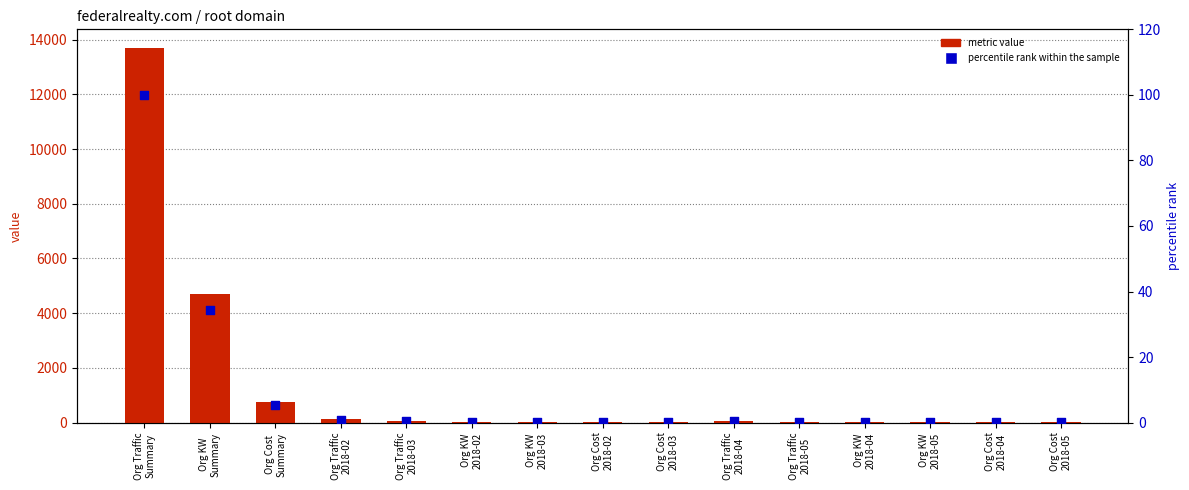

Which series contains the highest Y value?

metric value